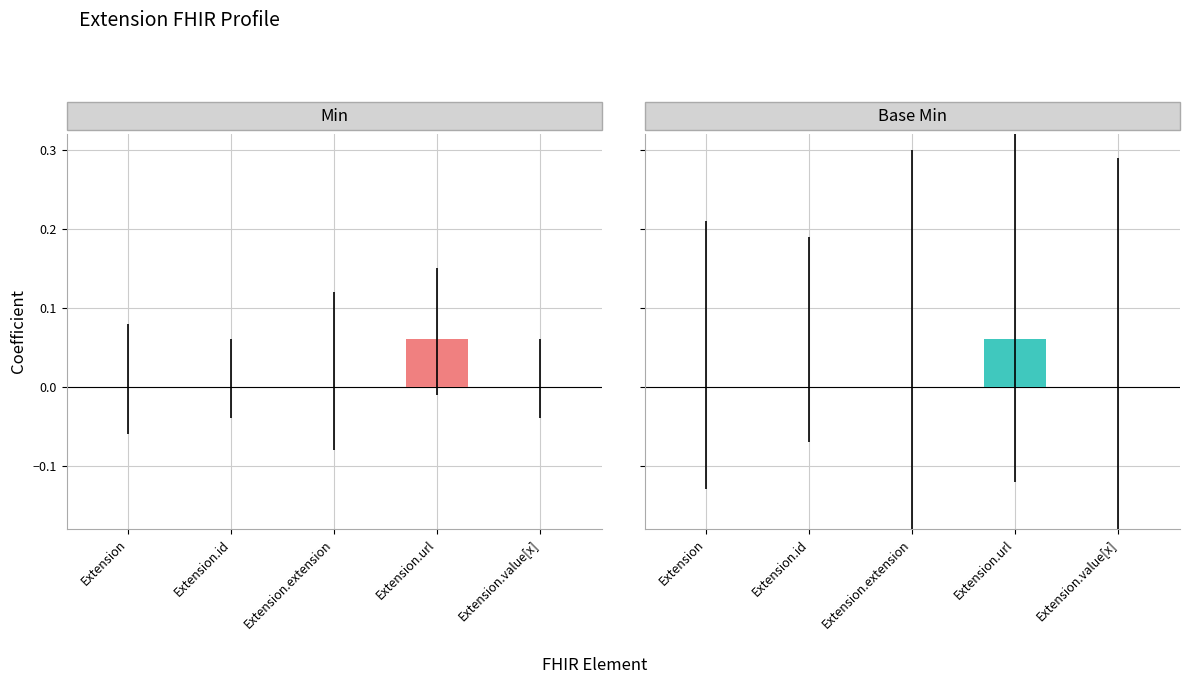

Is the value of Min at Extension.value[x] greater than the value of Base Min at Extension?

No